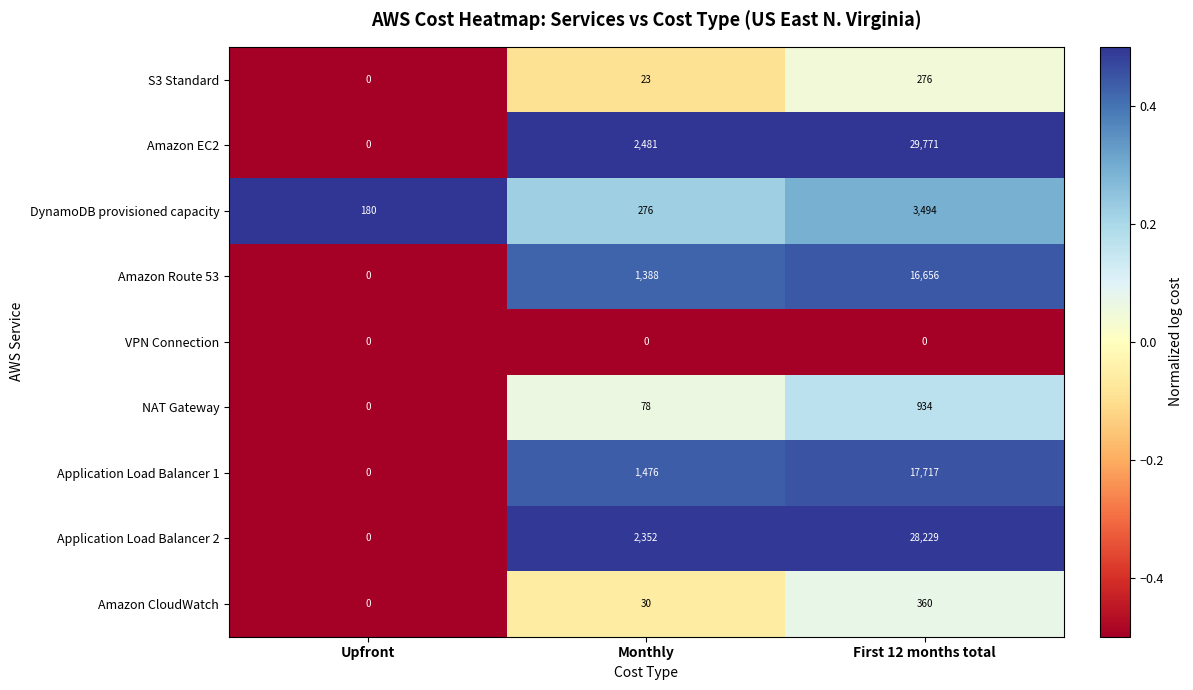

List the series in order of their peak value, highest first.

Amazon EC2, Application Load Balancer 2, Application Load Balancer 1, Amazon Route 53, DynamoDB provisioned capacity, NAT Gateway, Amazon CloudWatch, S3 Standard, VPN Connection